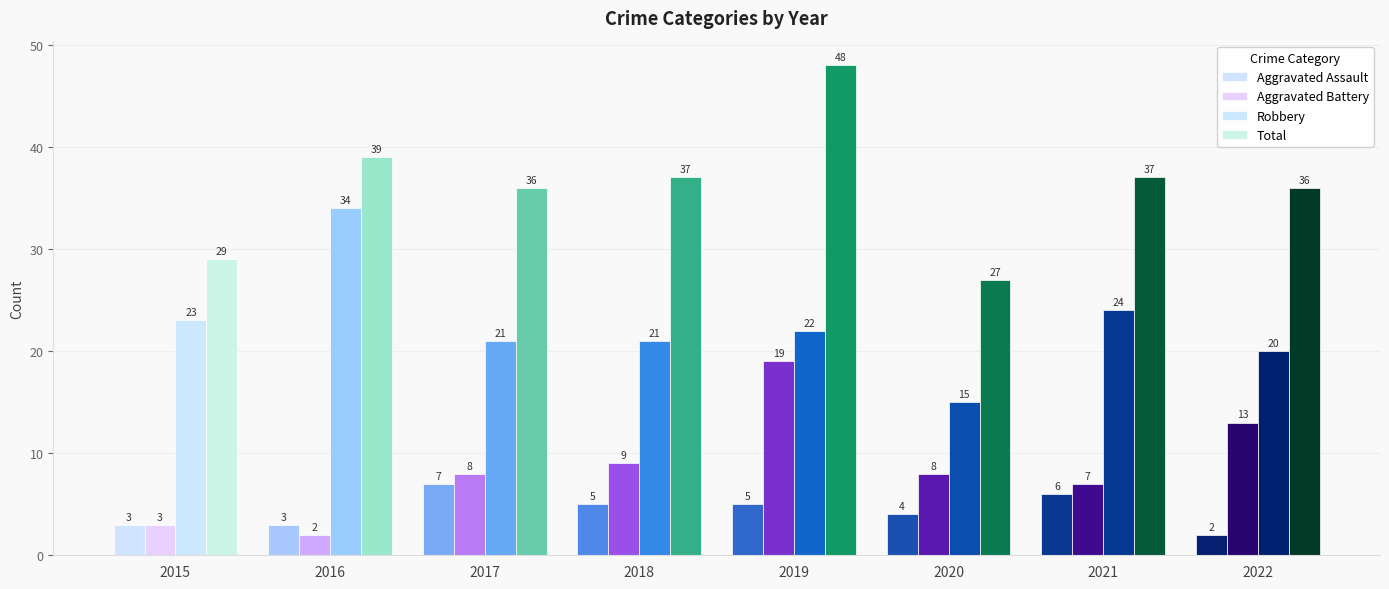

What is the spread (max minus min) of values at 2019?

43